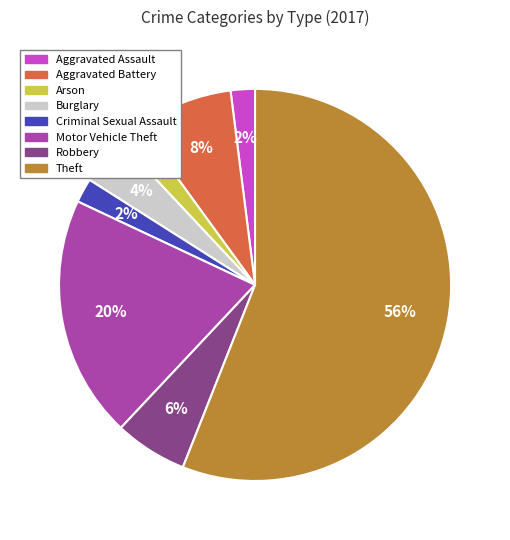

What percentage is the Arson slice, to the nearest percent?

2%